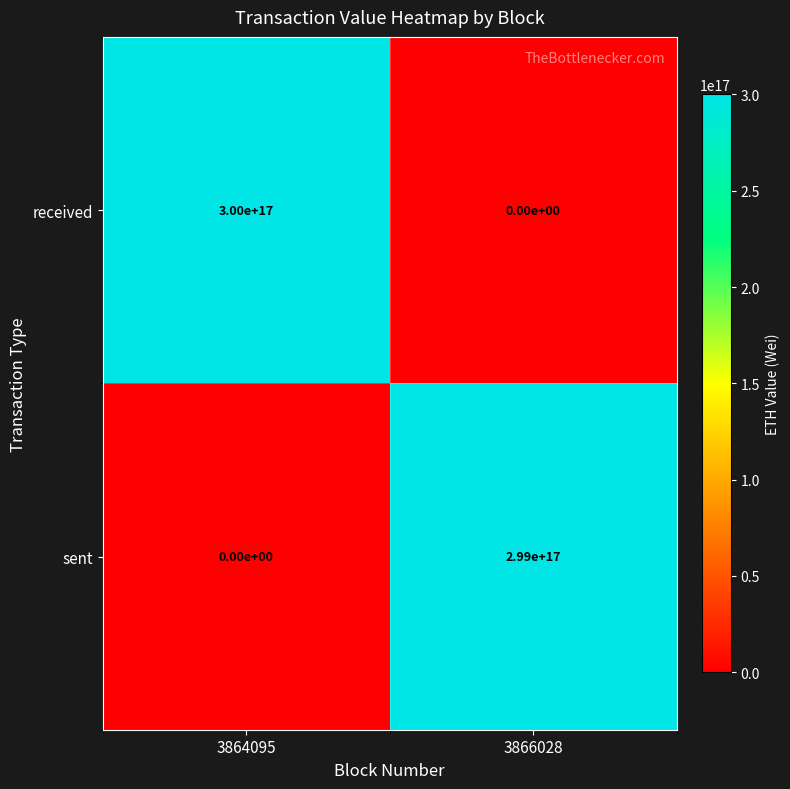

List the series in order of their overall mean, lowest first.

sent, received